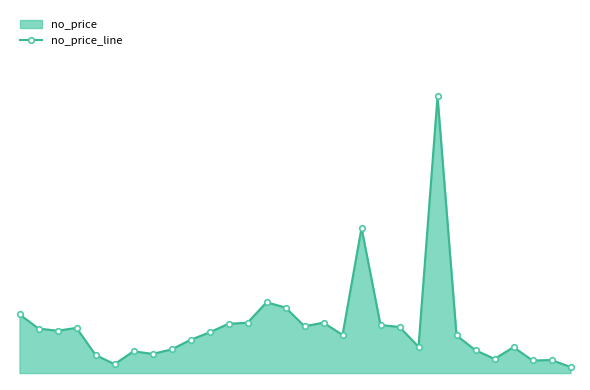

Reading left to right, extract all data points from this chart.

0.2	0.1	0.1	0.1	0.1	0.0	0.1	0.1	0.1	0.1	0.1	0.1	0.1	0.2	0.2	0.1	0.1	0.1	0.4	0.1	0.1	0.1	0.8	0.1	0.1	0.0	0.1	0.0	0.0	0.0